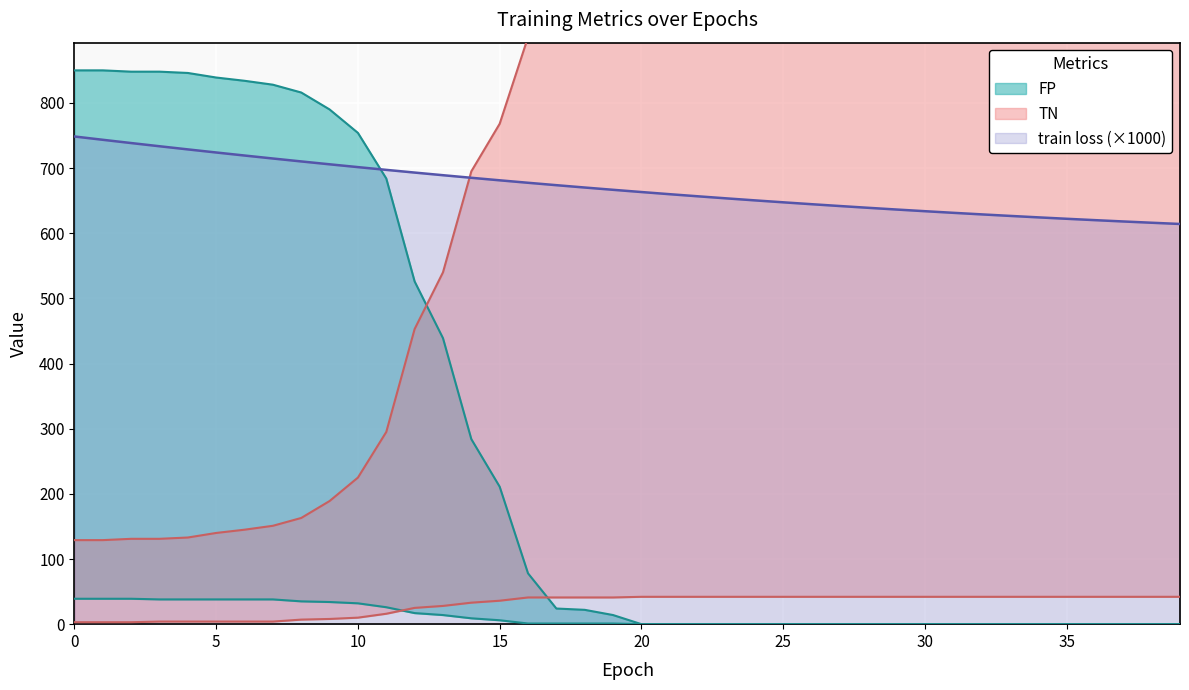

True or false: FP has a value of 1364.6 at 15.

False